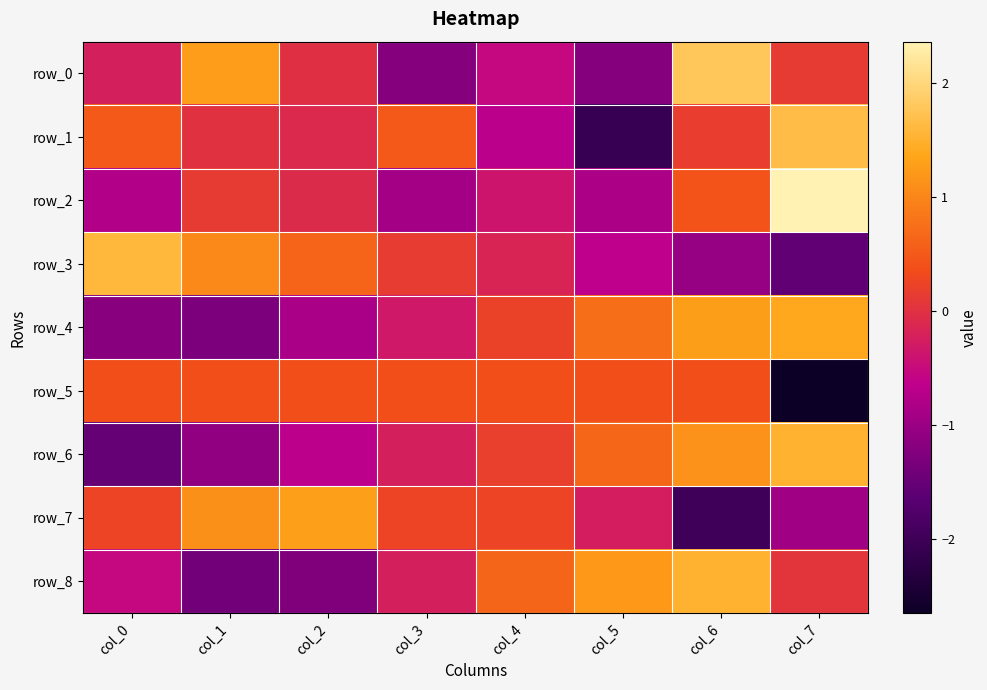

What is the difference between the maximum and minimum values in the row_1 series?

3.7